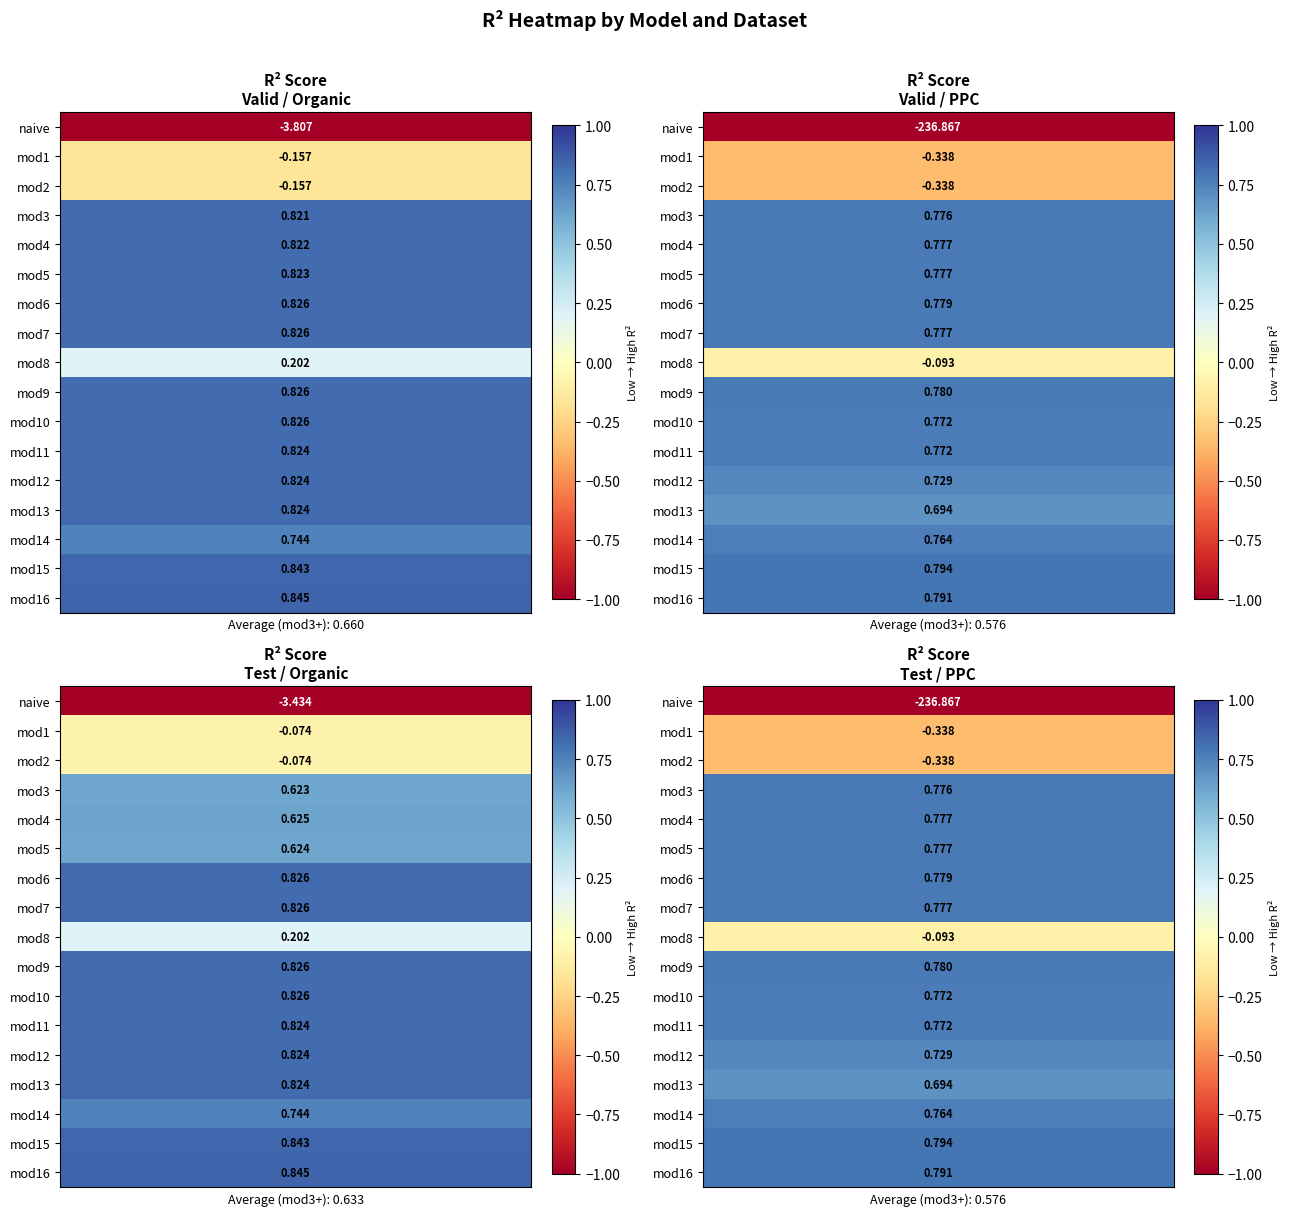

At Test Organic, list the series in order from largest to smallest.

mod16, mod15, mod6, mod7, mod9, mod10, mod11, mod12, mod13, mod14, mod4, mod5, mod3, mod8, mod1, mod2, naive